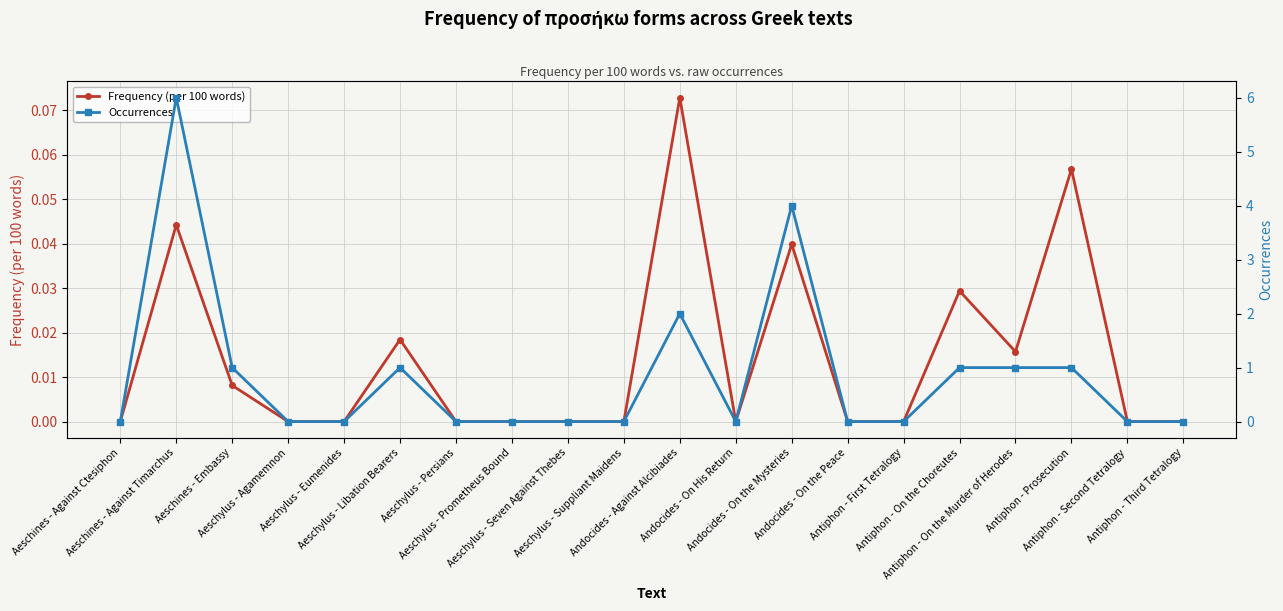

Which series has the largest total across all categories?

Occurrences